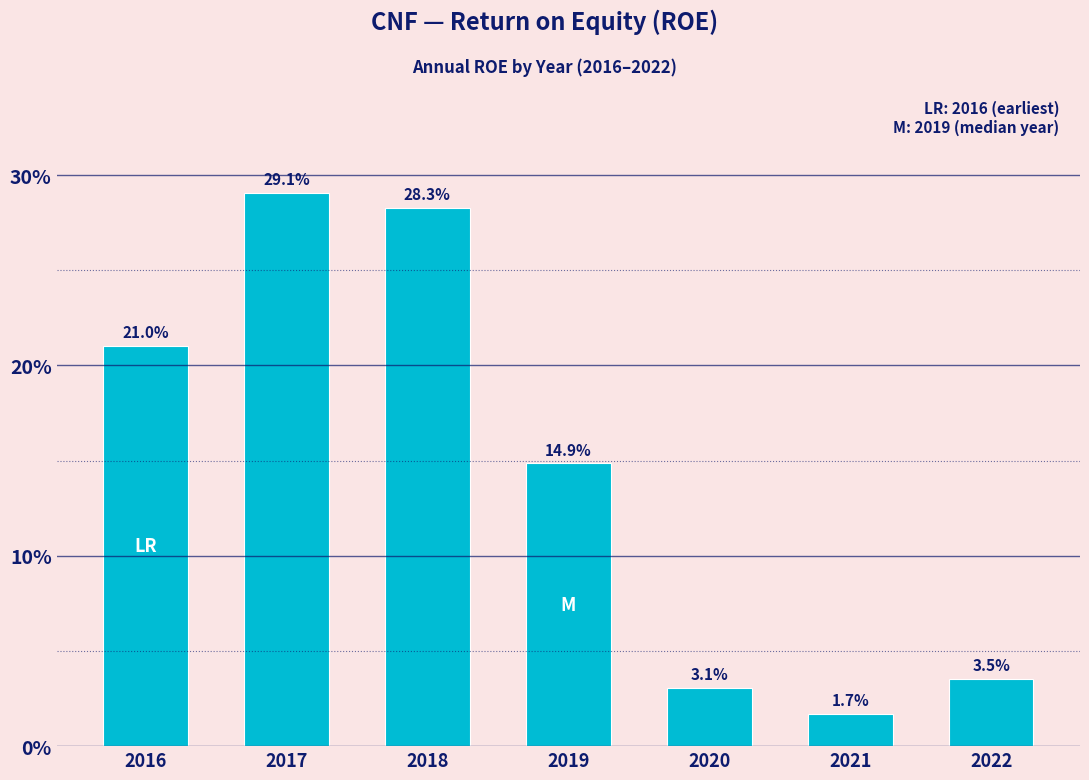

Which category has the lowest value across all series?

2021